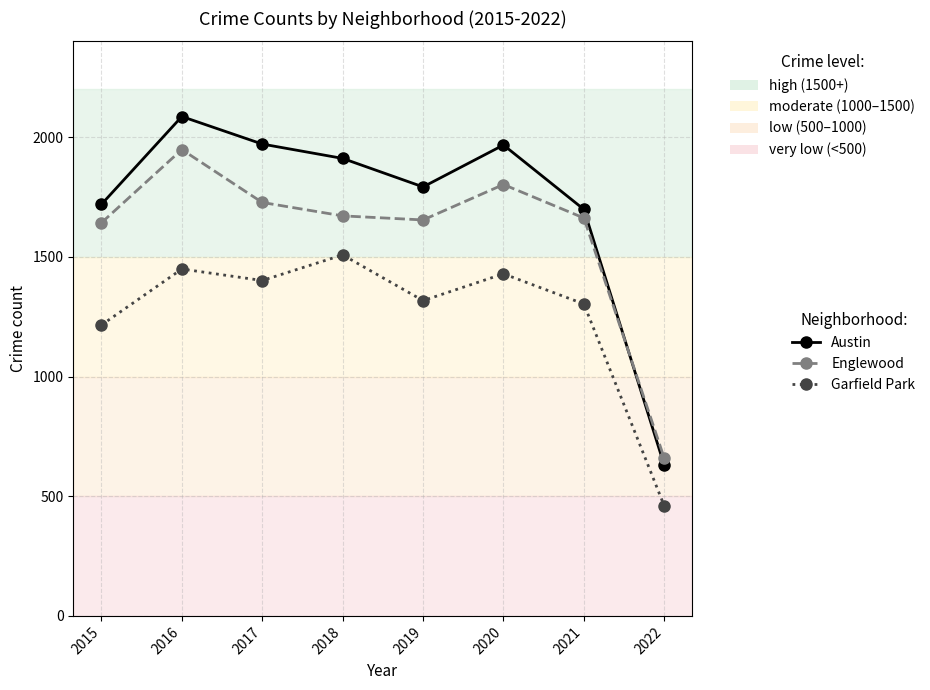

Rank the series at 2018 from highest to lowest value.

Austin, Englewood, Garfield Park